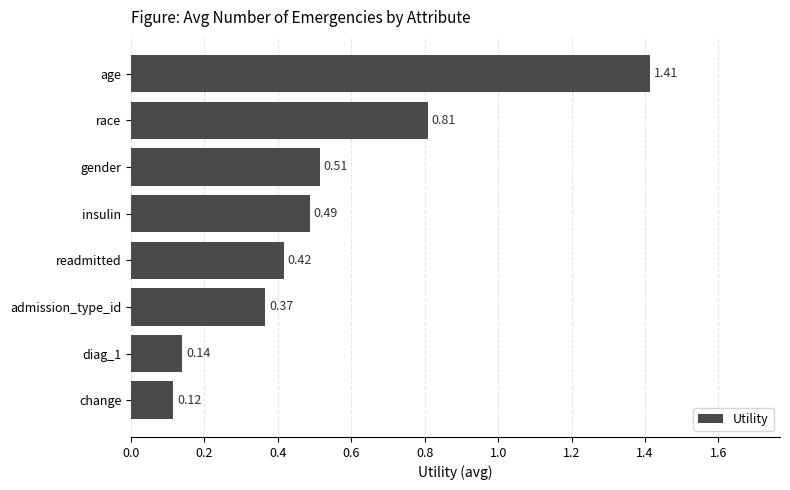

What is the sum of all values?

4.3